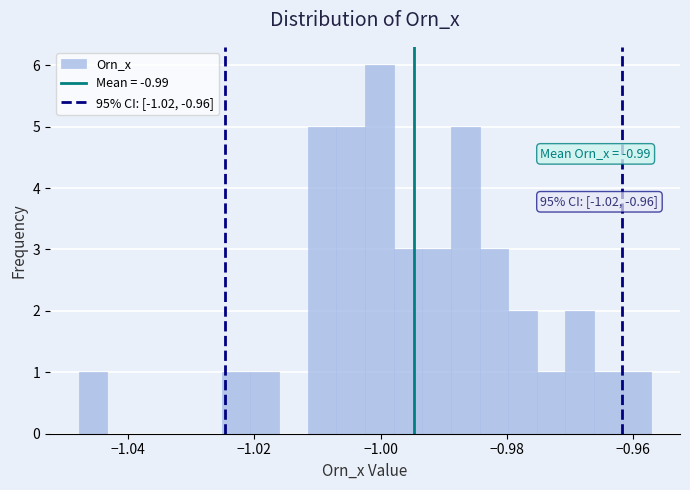

Read against the x-axis, roughly where is the centre of the tallest bar?

-1.000